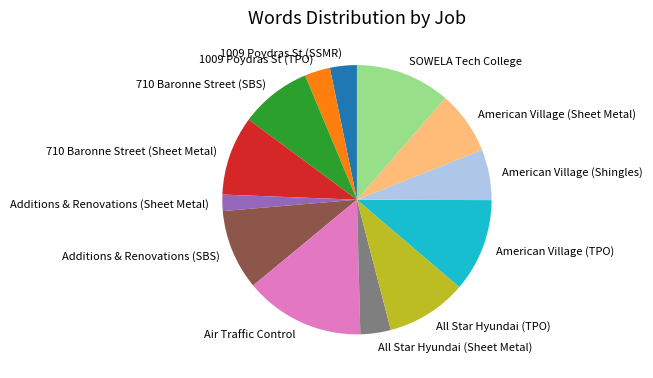

Approximately how many times larger is the value at Air Traffic Control compared to Additions & Renovations (Sheet Metal)?

7.4